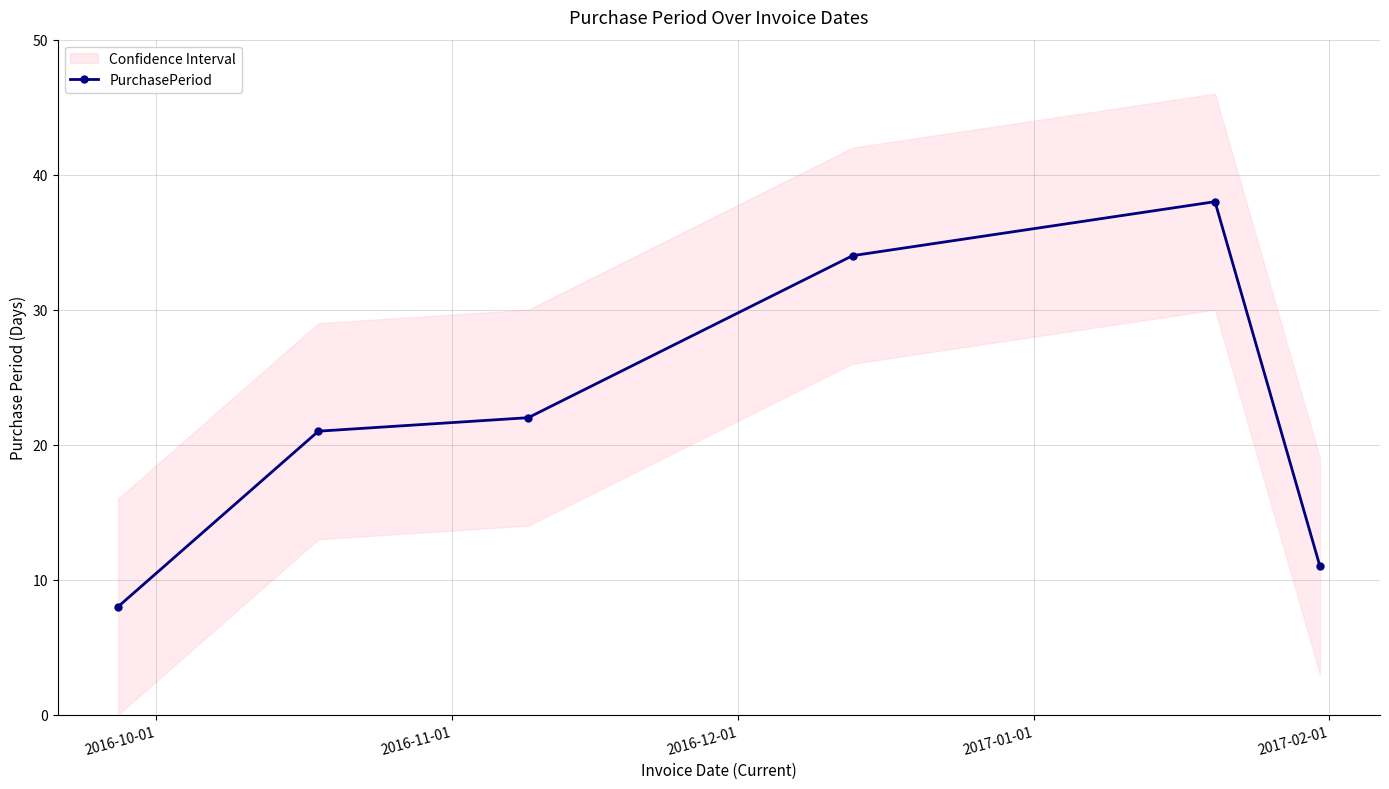

True or false: PurchasePeriod has more than 2 interior local peaks.

False